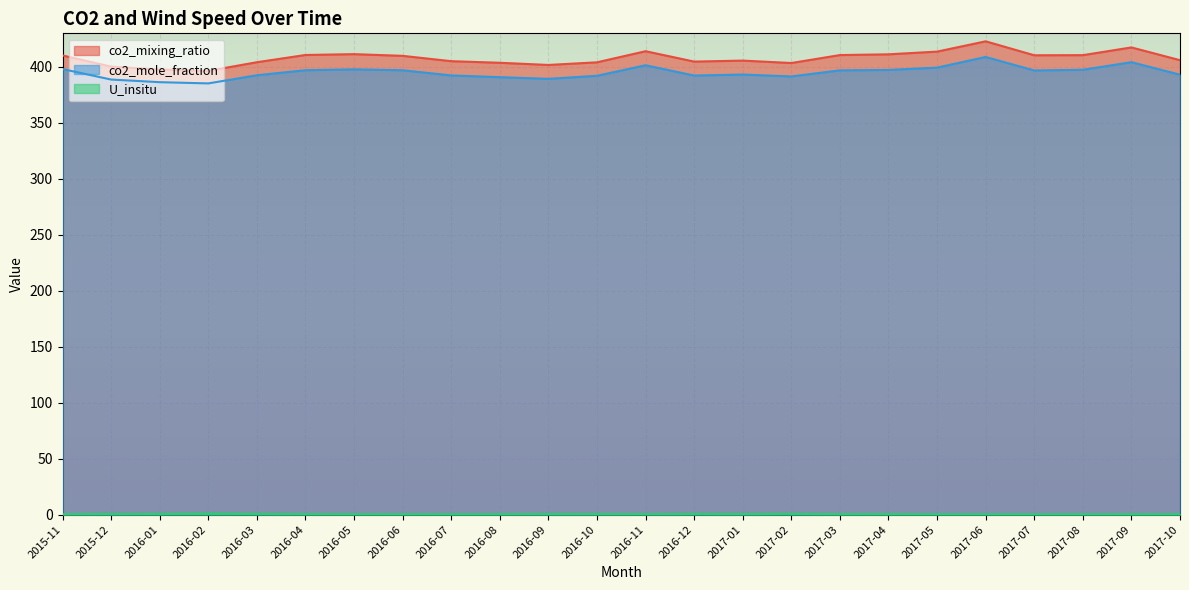

How many lines are shown in the chart?

3